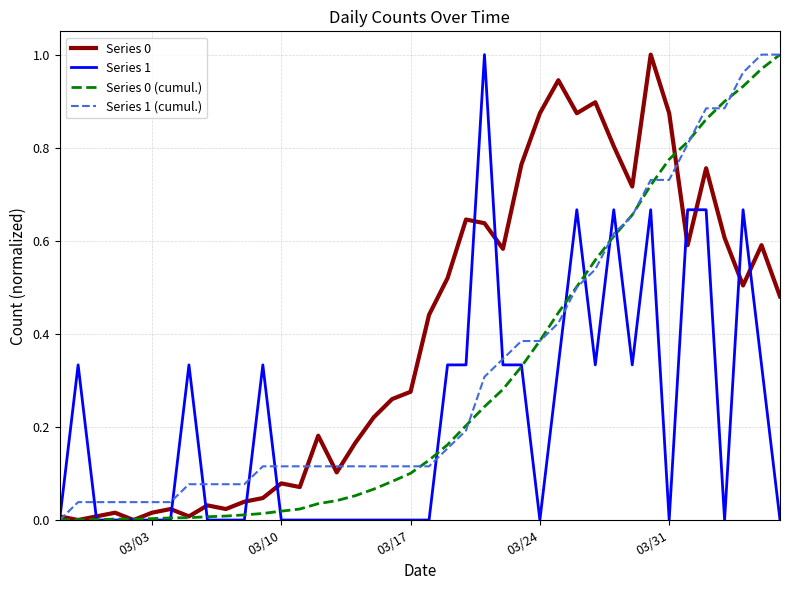

True or false: Series 1 (cumul.) and Series 0 (cumul.) intersect in this chart.

True